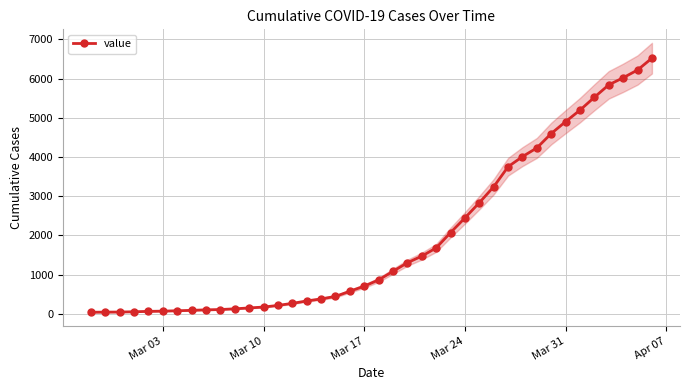

How many values in the value series are below 866?

20